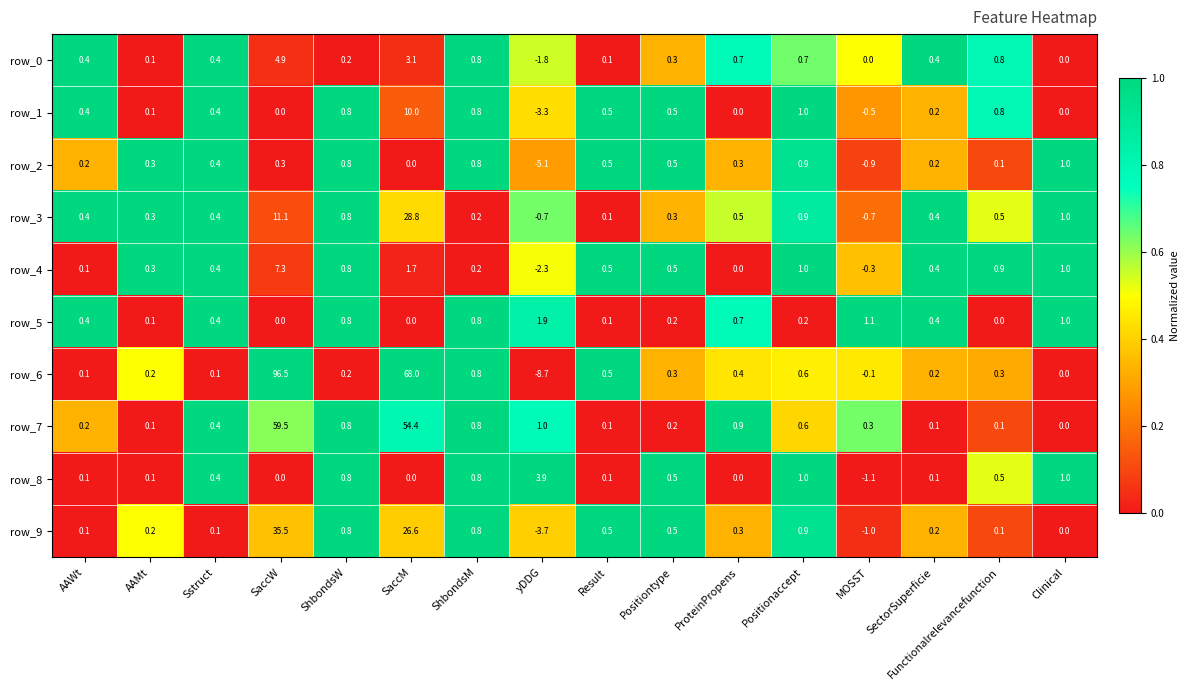

What is the difference between the highest and lowest values at Functionalrelevancefunction?

0.9